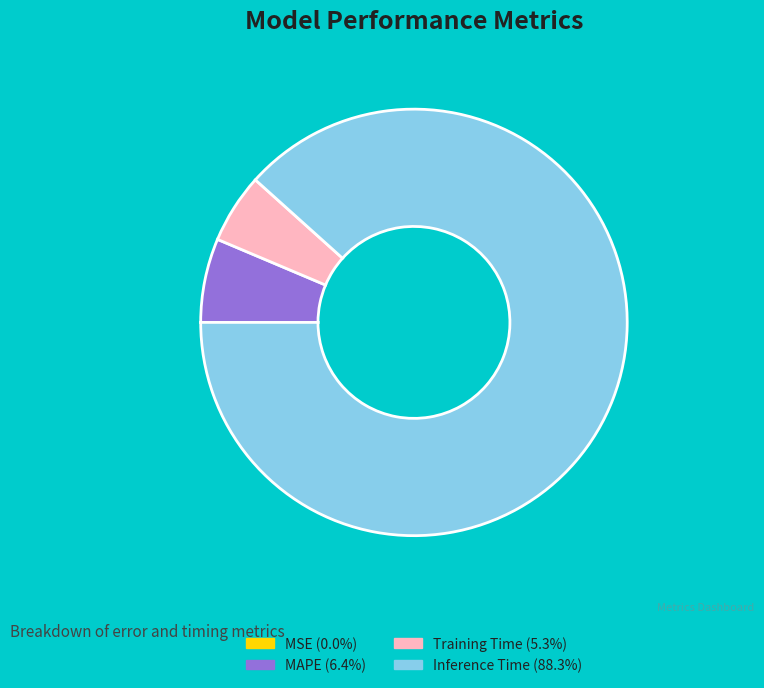

Does any single category account for the majority?

Yes